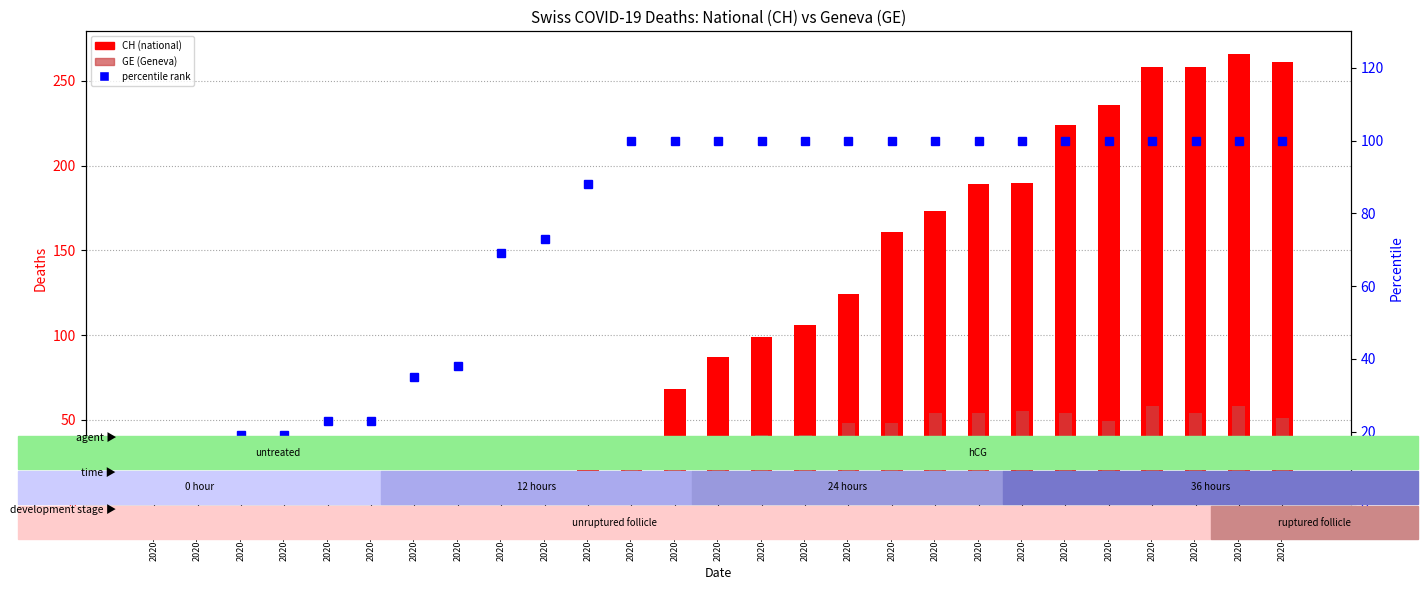

What is the sum of the percentile rank within the sample values at 2020-03-30 and 2020-03-28?

200